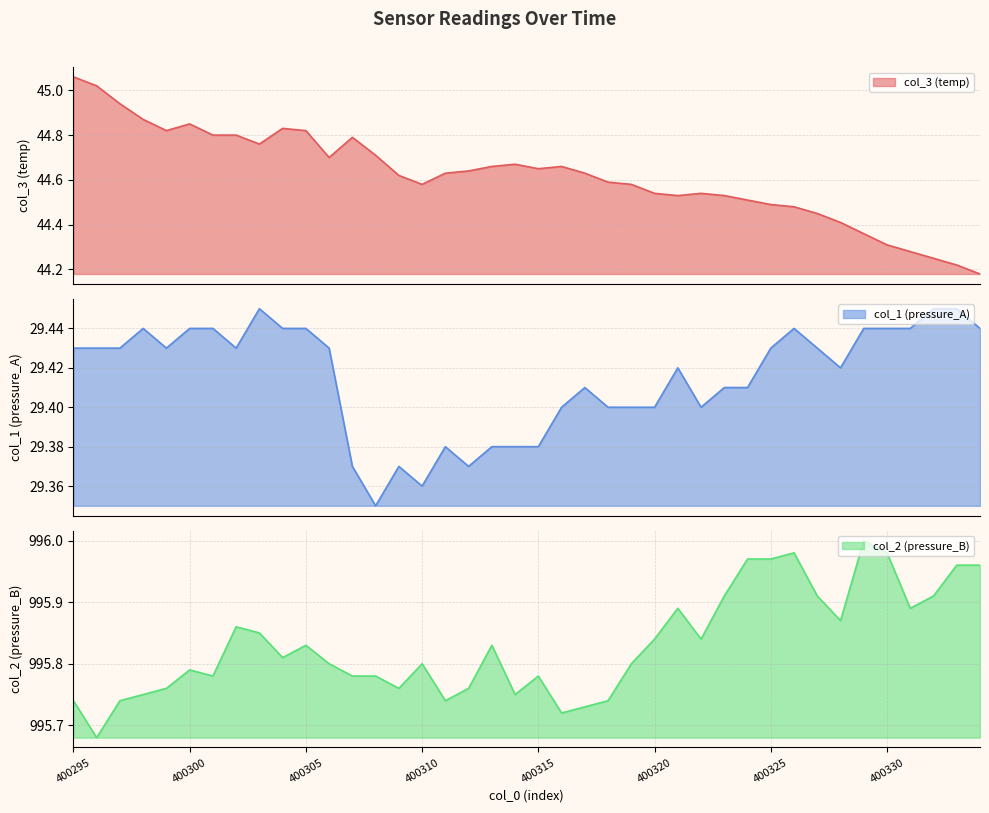

Between 400318 and 400296, which is larger?

400296